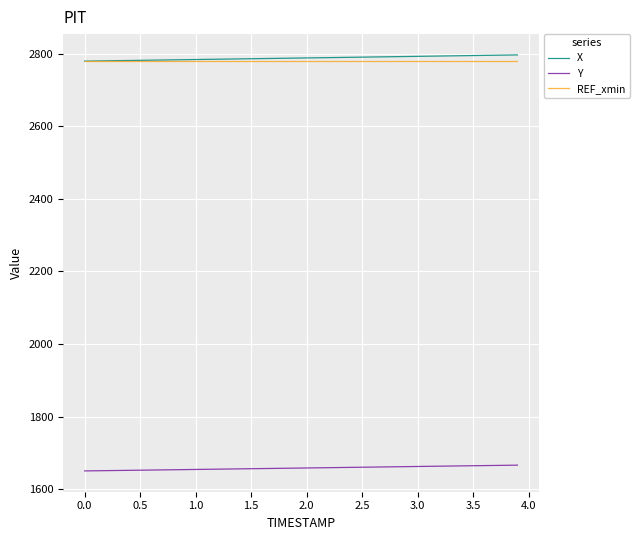

True or false: REF_xmin and Y intersect in this chart.

False